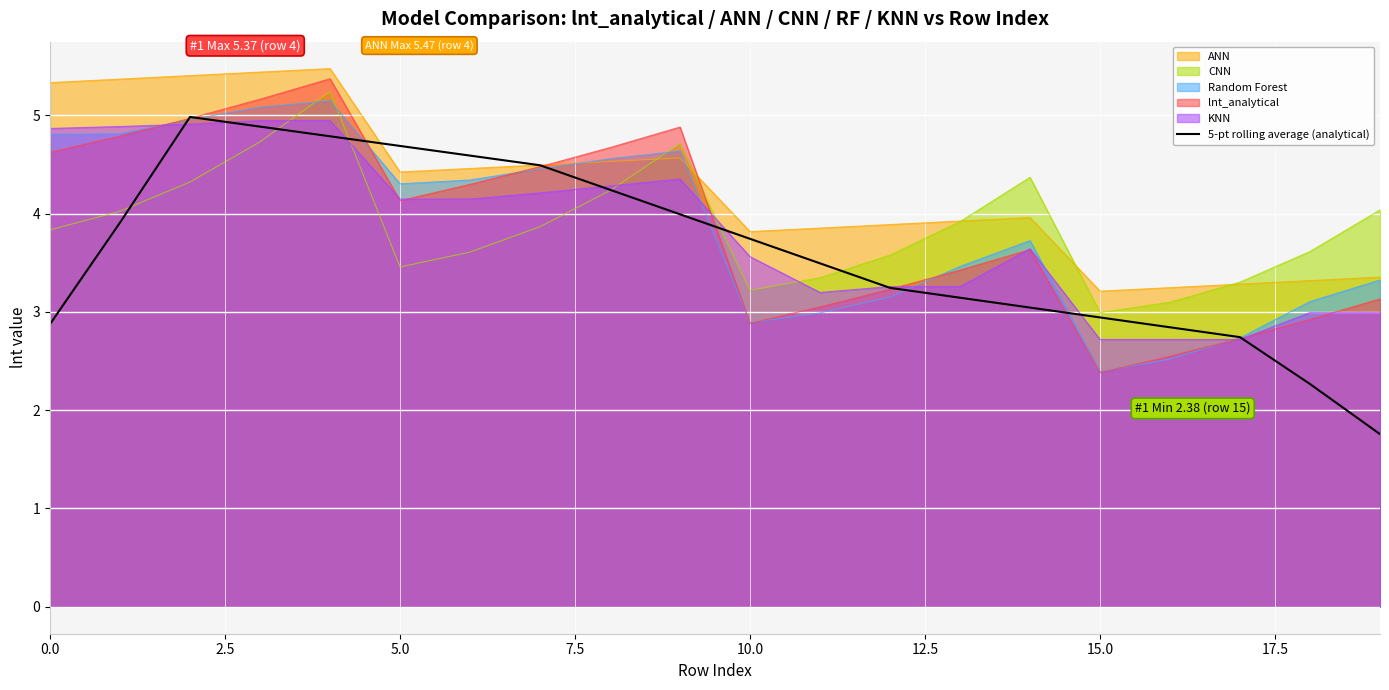

What is the greatest value displayed?

5.5